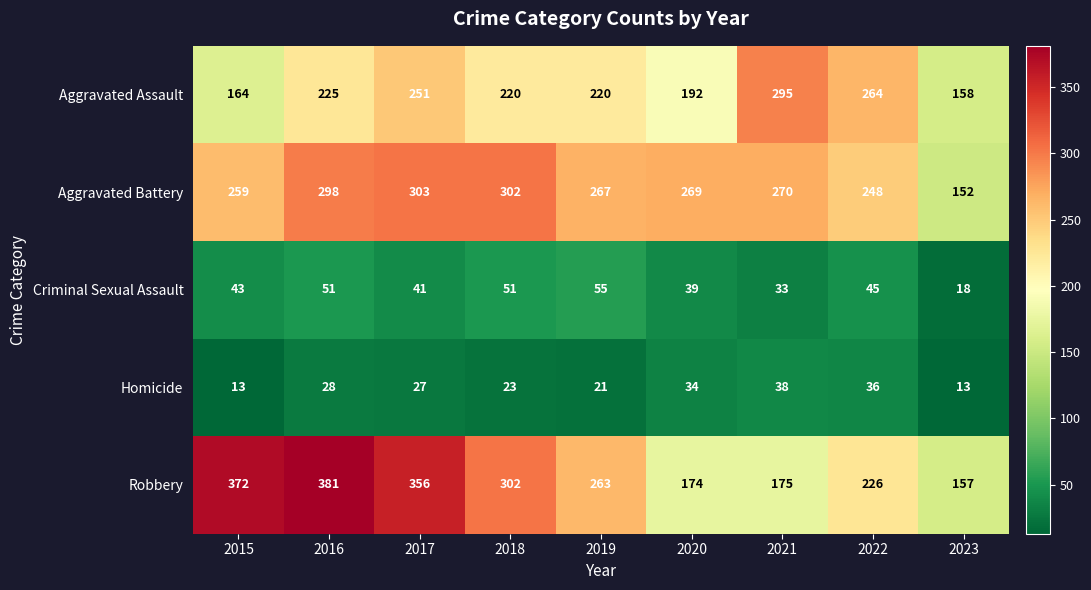

How many distinct data groups are displayed?

5